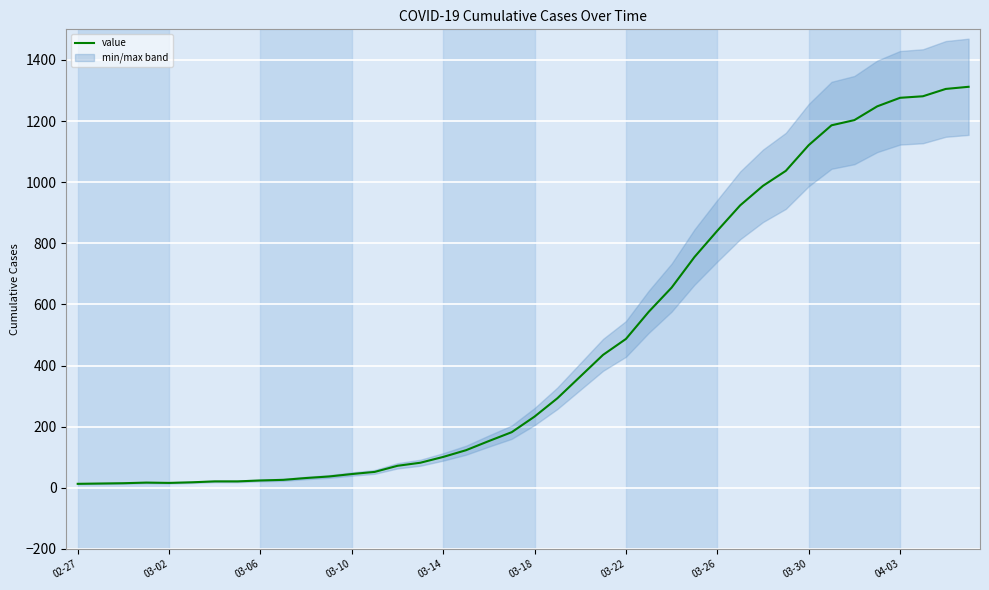

What is the change in value from 03-30 to 18?

+129